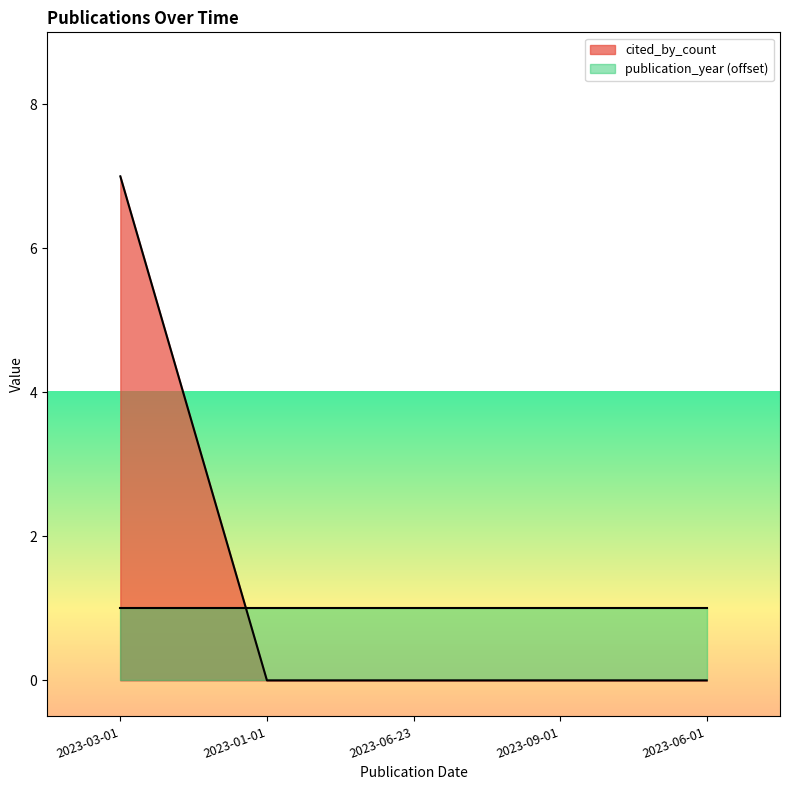

Is it true that the value at 2023-09-01 is -3?

False